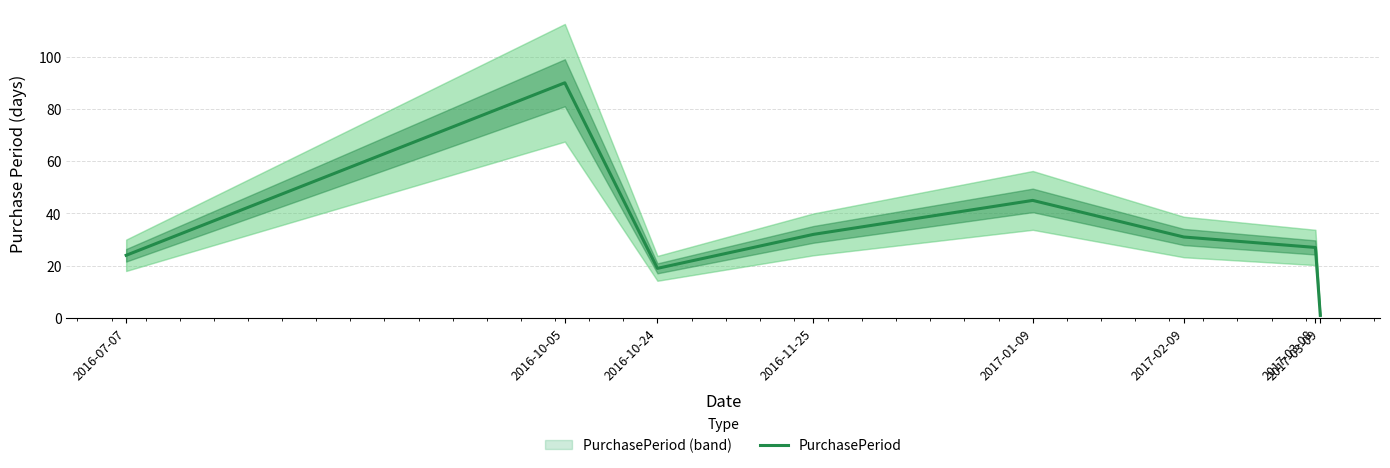

What is the label of the 8th point from the right?

2016-07-07